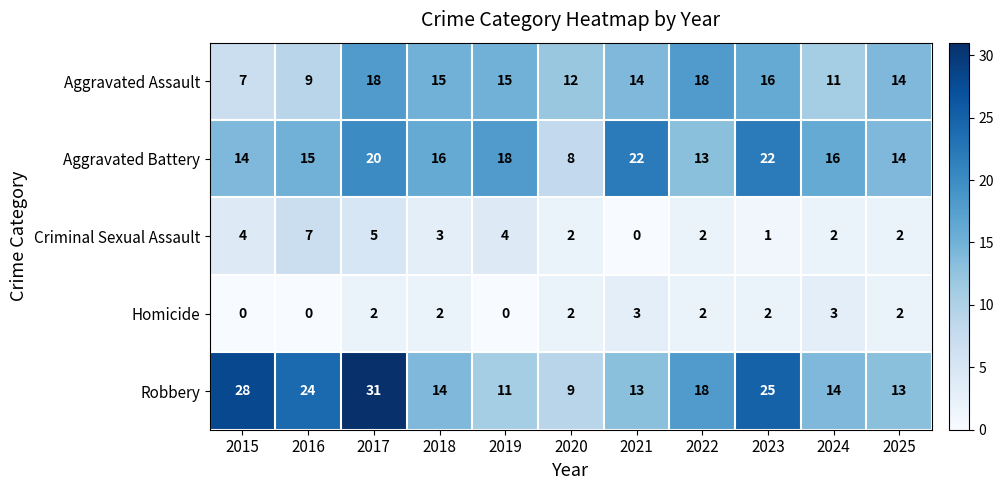

What is the maximum value for Aggravated Battery?

22